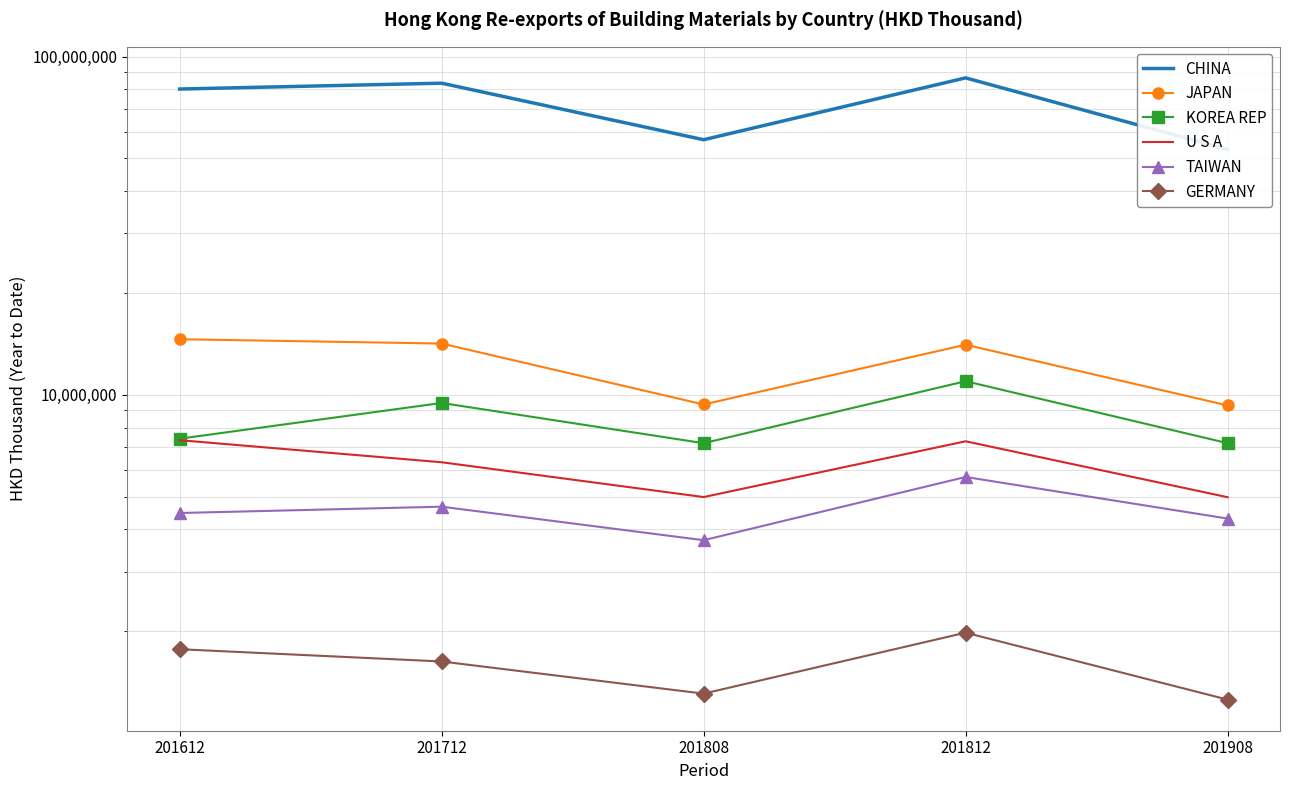

Read the TAIWAN value at 201712.

4666826.8